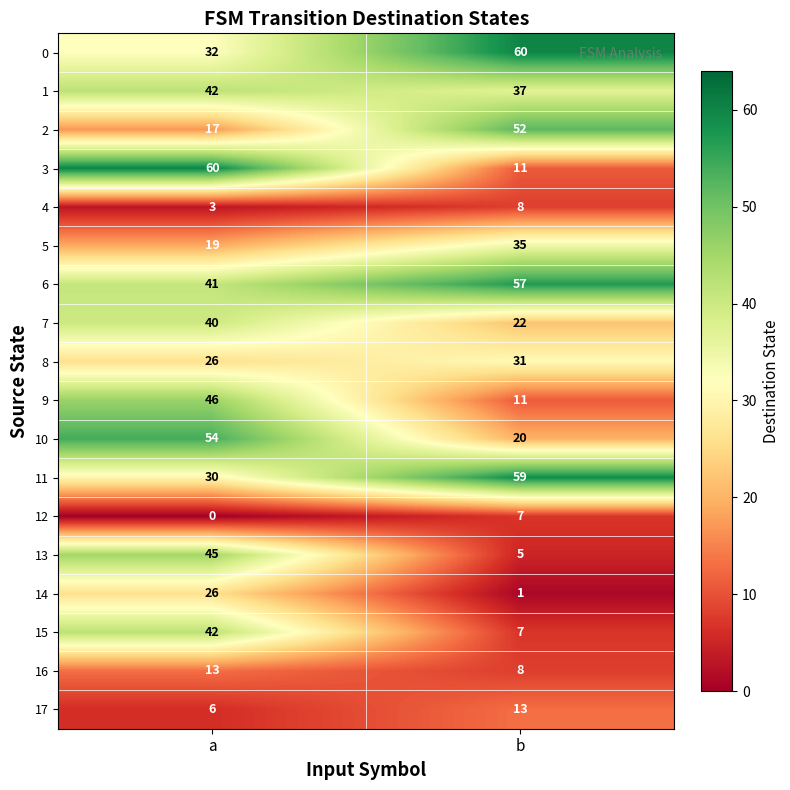

The 16 series shows 13 at a. True or false?

True